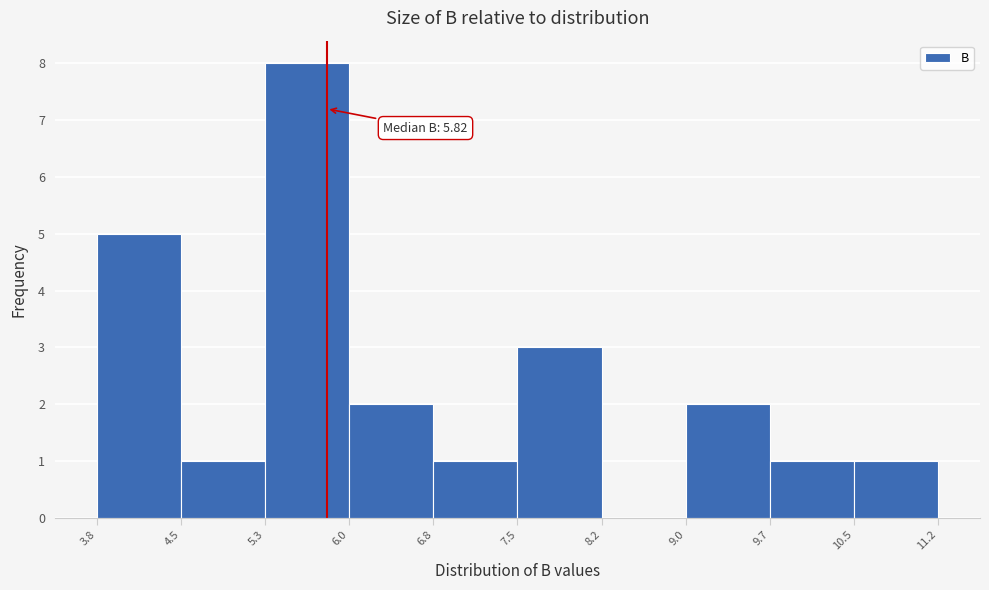

Over which range of the x-axis is the bar tallest?

5.3 to 6.0